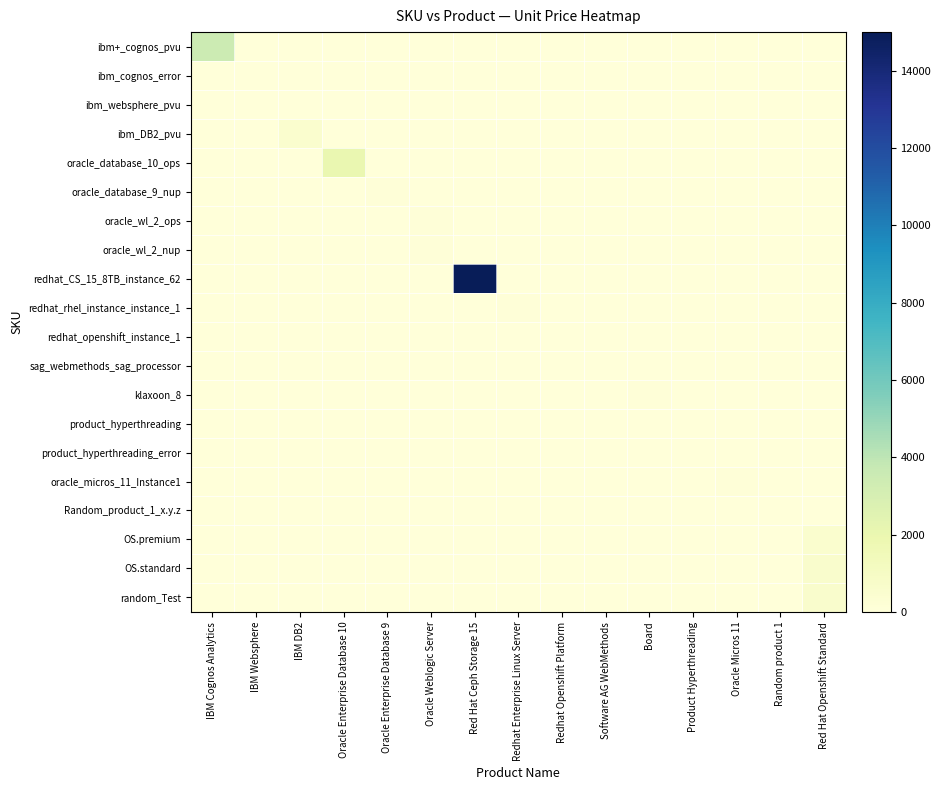

What is the total value across all series at Random product 1?

50.0